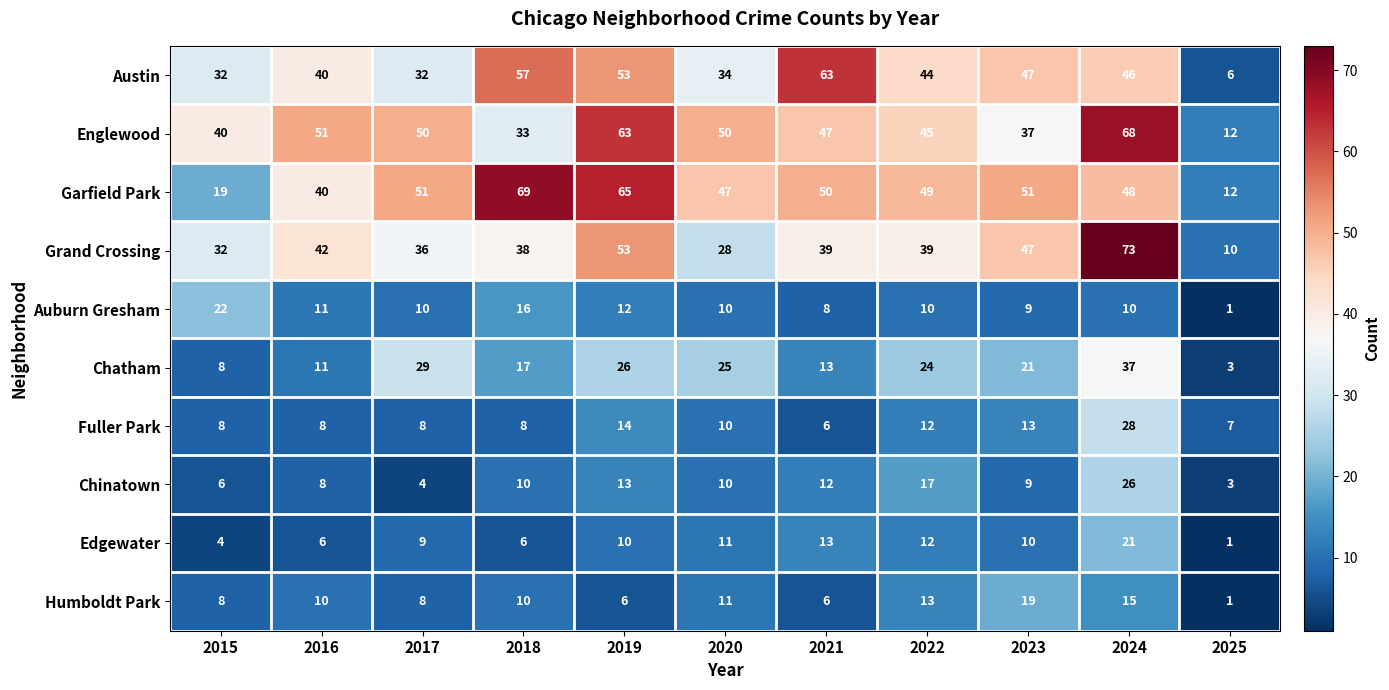

The value of Chinatown at 2015 is 2. True or false?

False